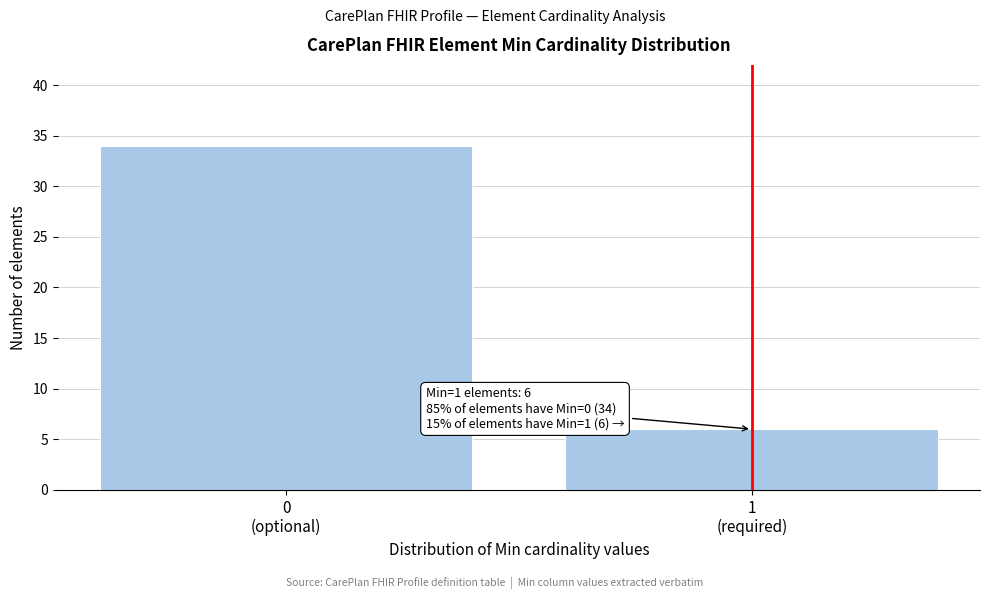

Reading left to right, extract all data points from this chart.

34	6